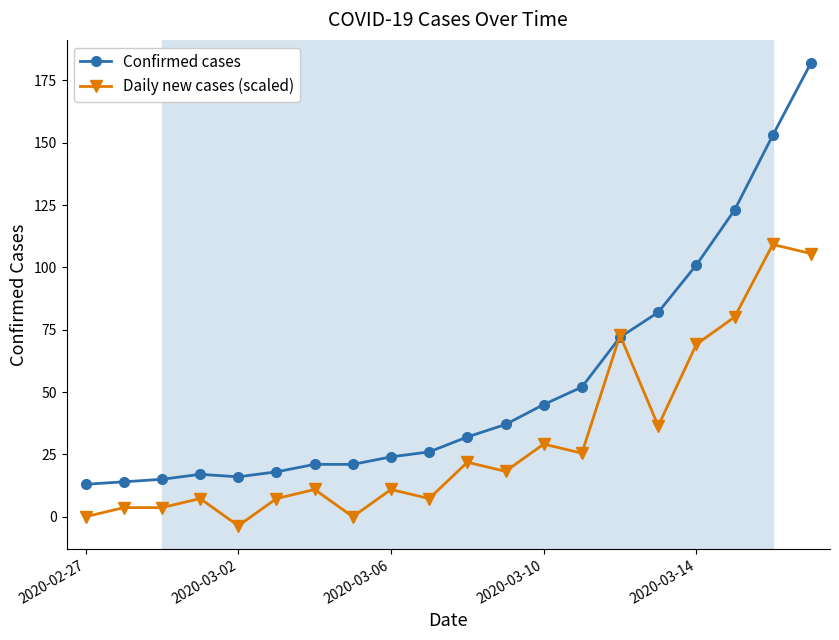

What is the smallest value displayed?

-3.6